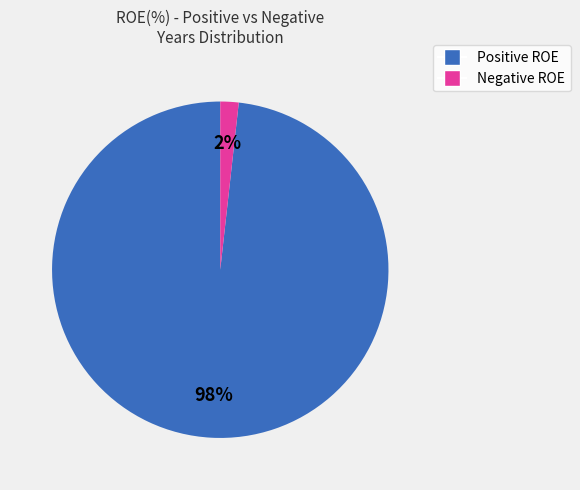

Is there a majority slice in this chart?

Yes